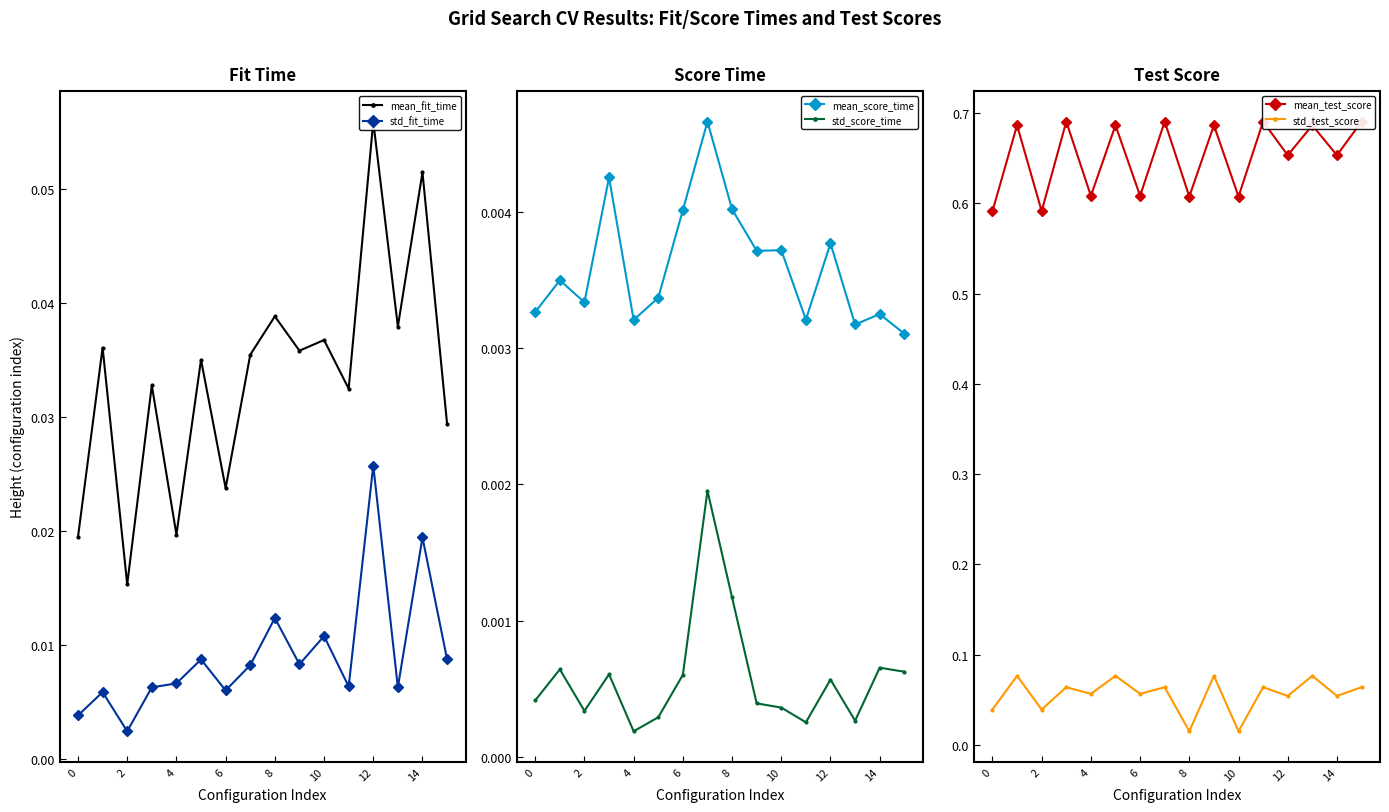

List the series in order of their peak value, highest first.

mean_test_score, std_test_score, mean_fit_time, std_fit_time, mean_score_time, std_score_time